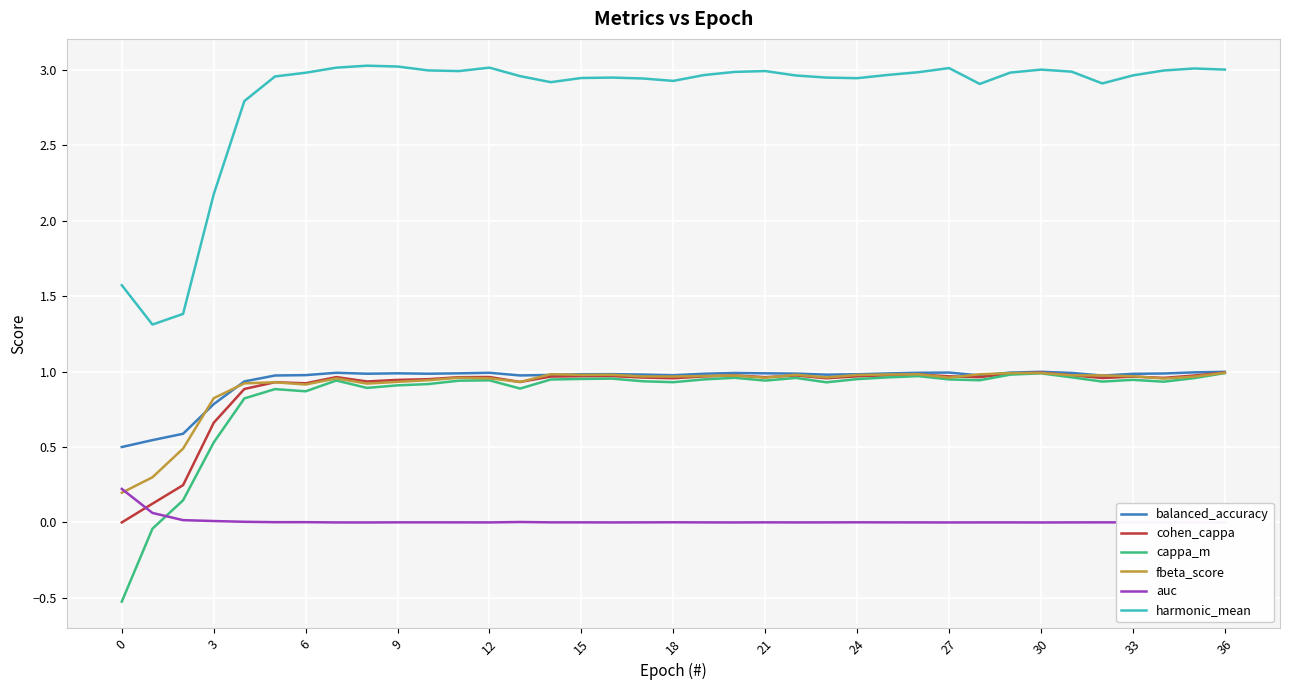

What is the label of the 20th point from the right?

17